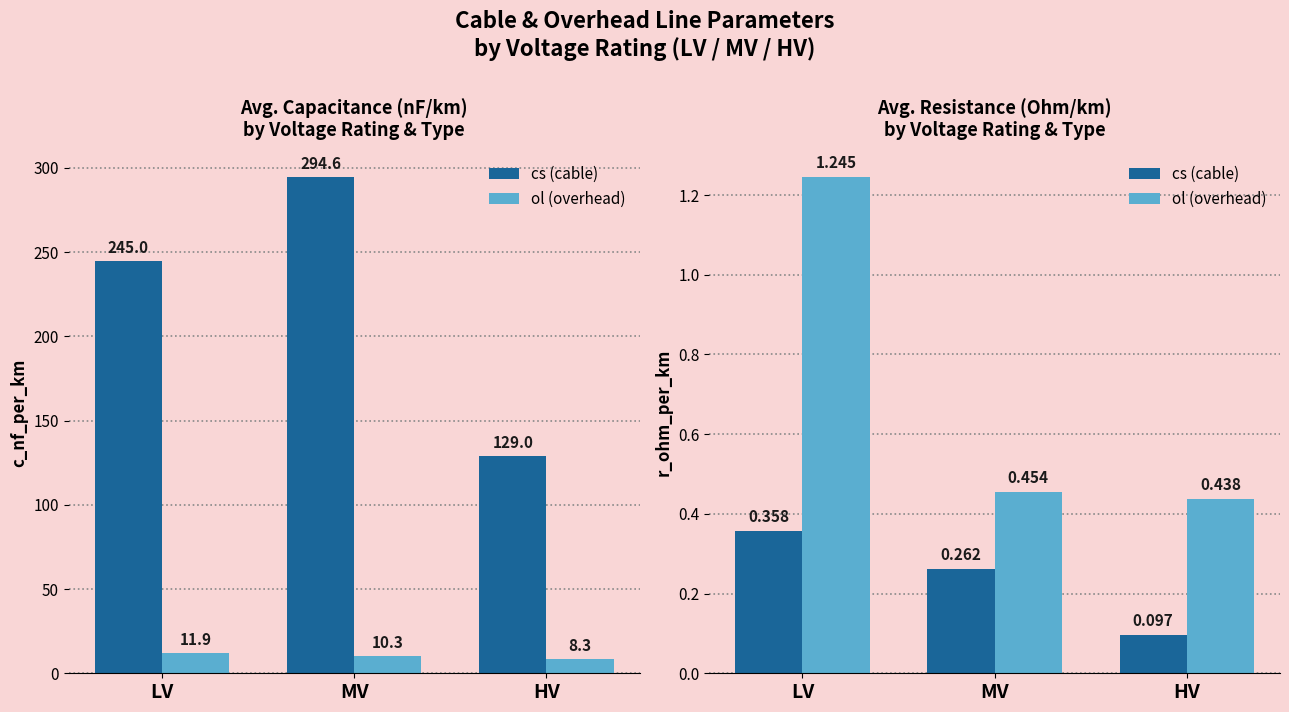

Rank the series by their maximum value, from highest to lowest.

ol (overhead), cs (cable)